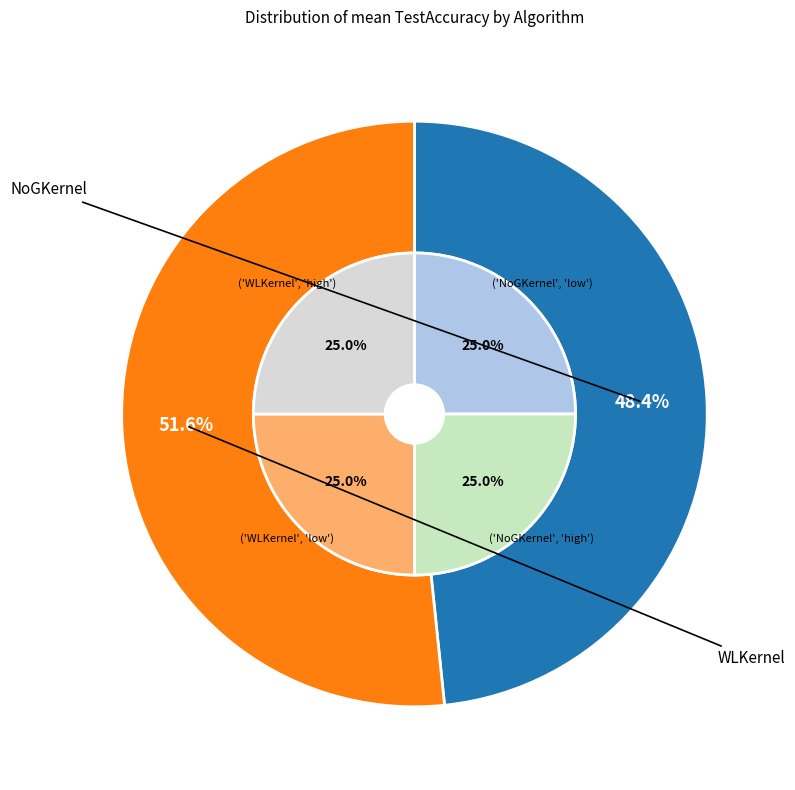

What is the majority slice?

WLKernel